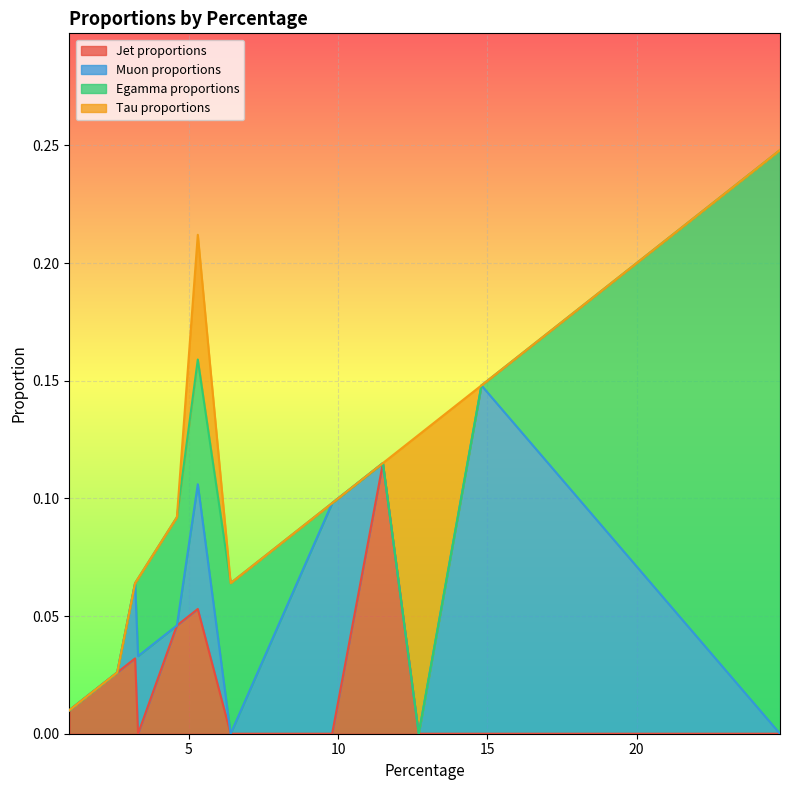

What position from the right is 9.8?

5